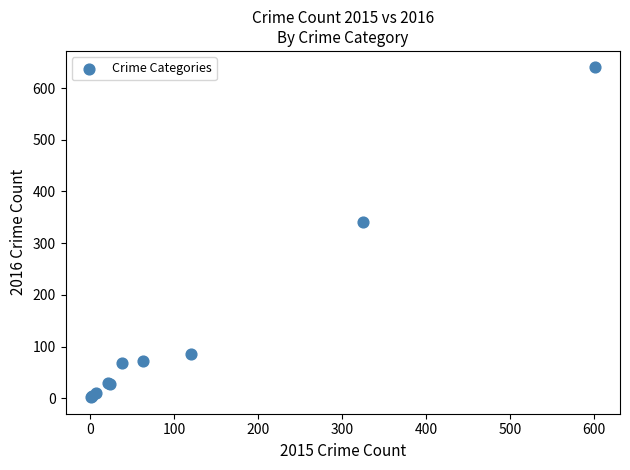

What Y value in the scatter plot is closest to 321?

341